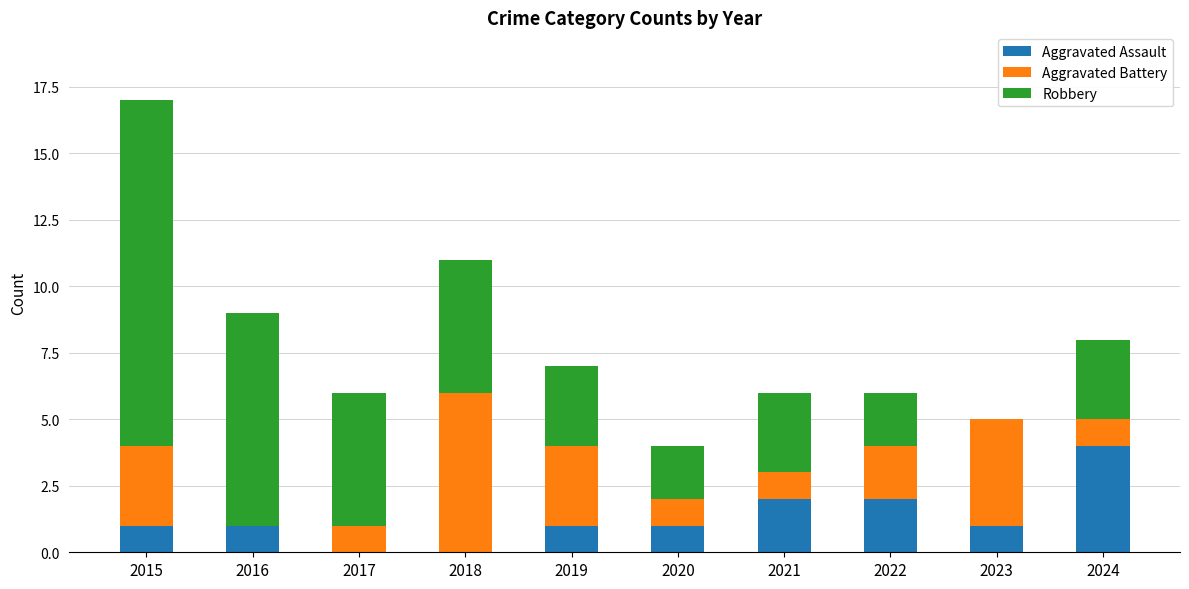

What is the total value across all series at 2023?

5